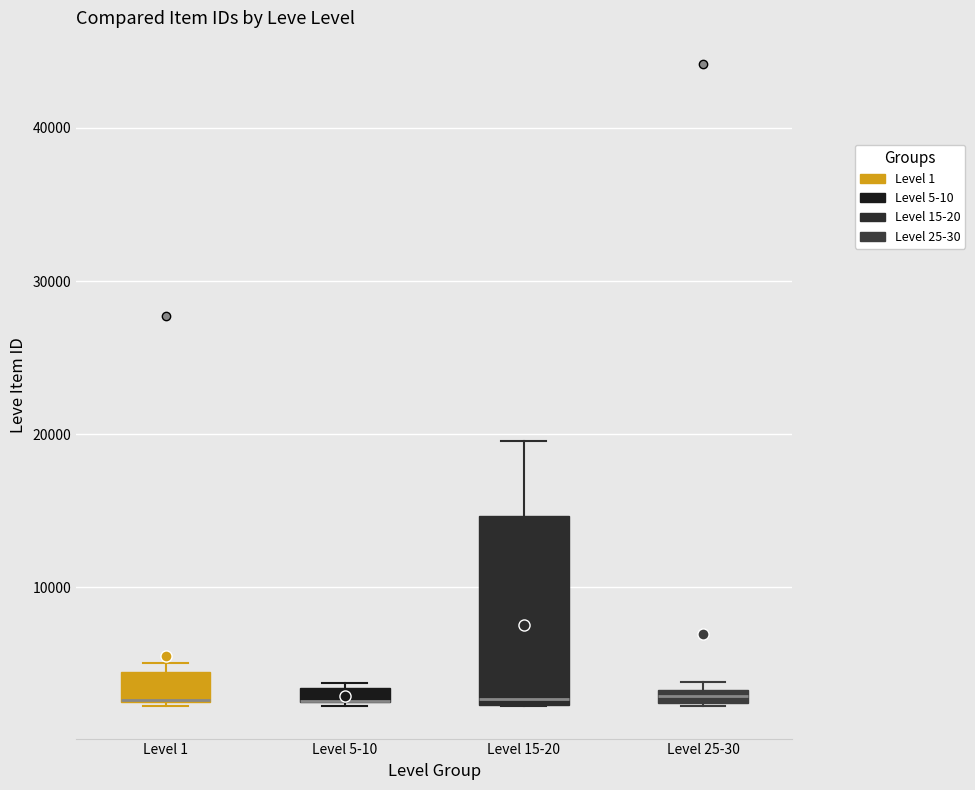

Where is the lower edge of the box for Level 5-10 on the y-axis? The values are not printed on the chart, so give them approximately, as read against the axis.

2000